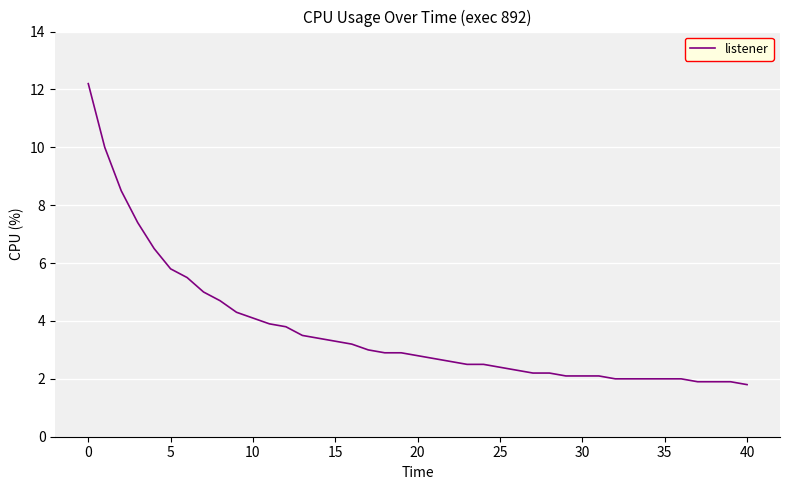

What is the maximum value shown in the chart?

12.2